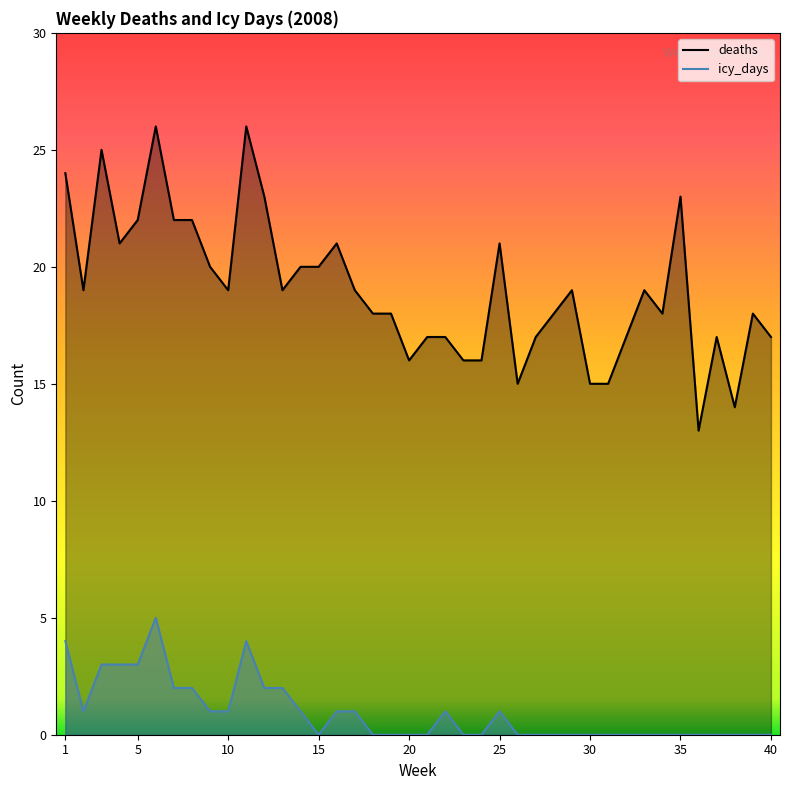

How many data points in icy_days are above 0?

18